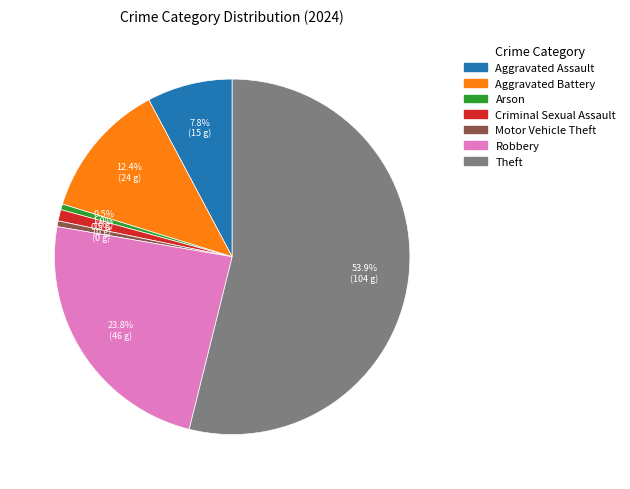

Is there any slice that represents more than half of the pie?

Yes